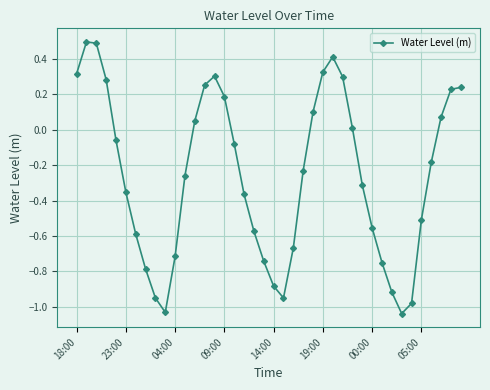

True or false: there are more than 0 points higher than both neighbors.

True